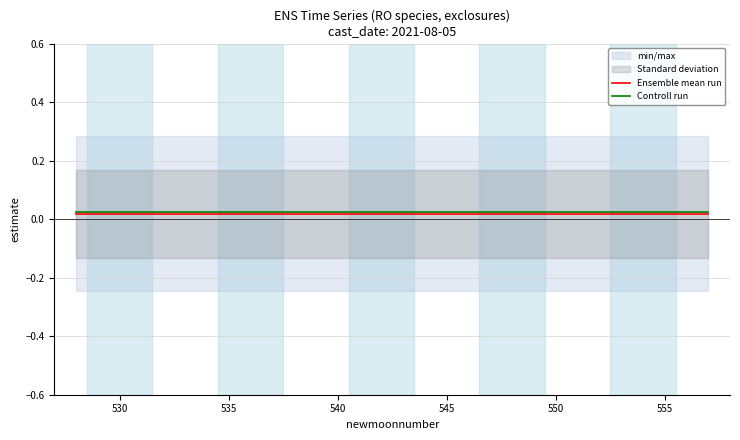

True or false: Ensemble mean run and Controll run cross at least once.

False